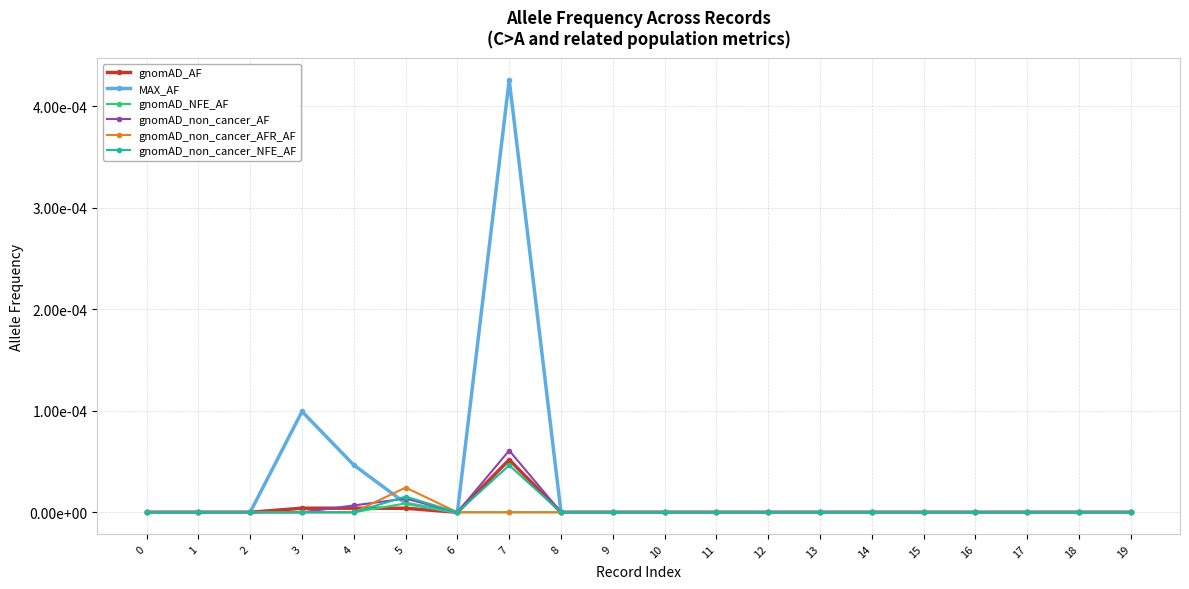

After their last crossing, which series has the higher values: gnomAD_non_cancer_NFE_AF or gnomAD_AF?

gnomAD_non_cancer_NFE_AF